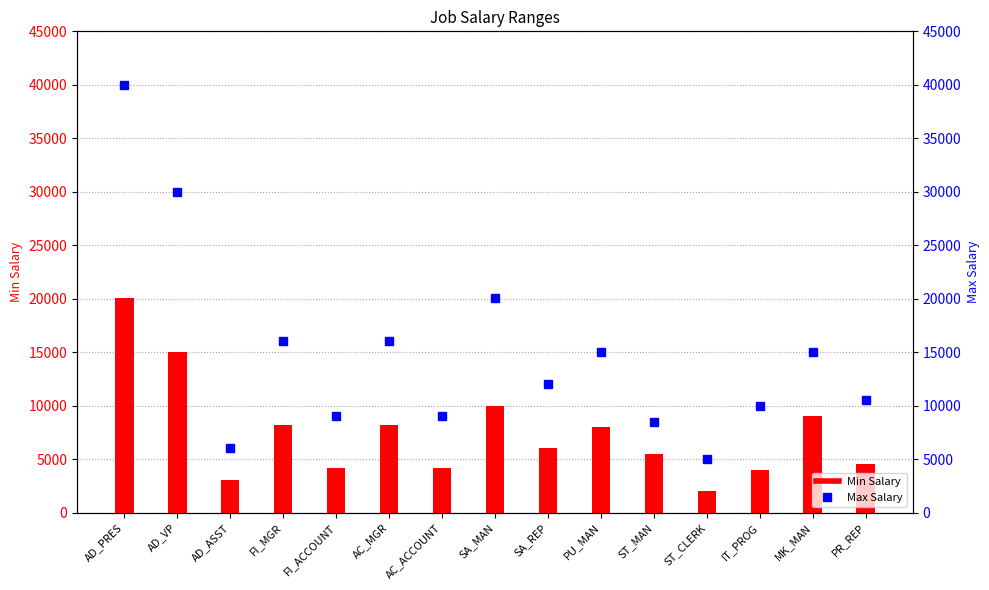

Rank the categories by Max Salary value from highest to lowest.

AD_PRES, AD_VP, SA_MAN, FI_MGR, AC_MGR, PU_MAN, MK_MAN, SA_REP, PR_REP, IT_PROG, FI_ACCOUNT, AC_ACCOUNT, ST_MAN, AD_ASST, ST_CLERK